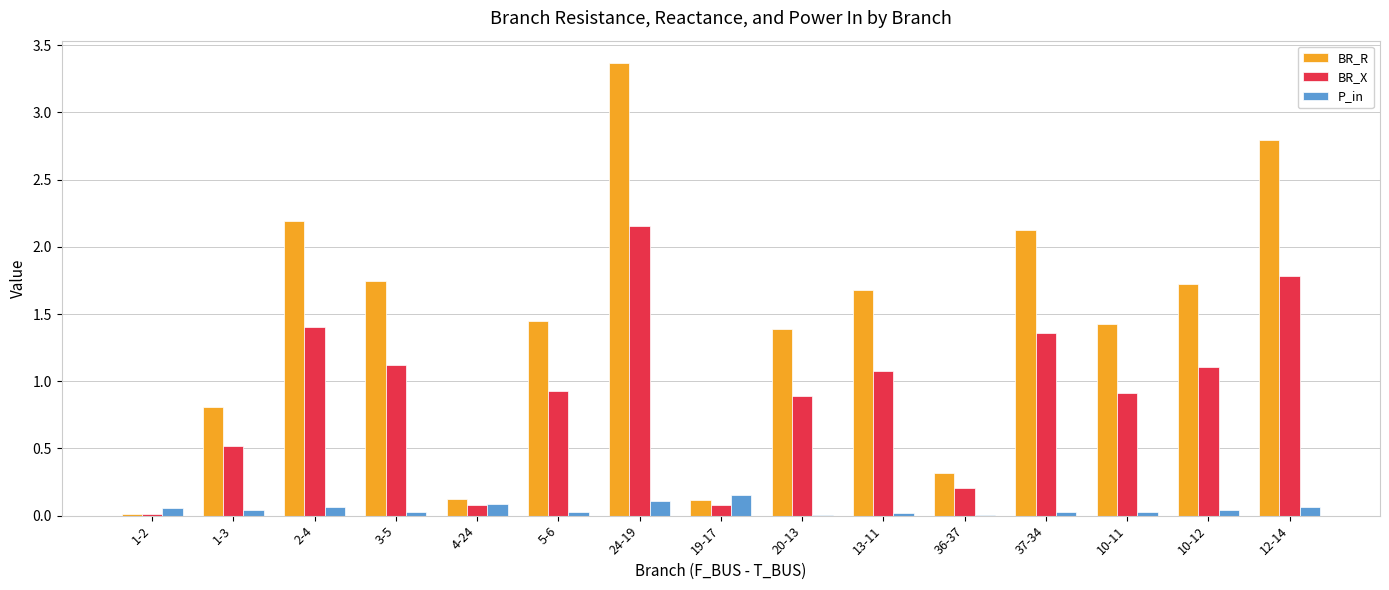

The value of BR_X at 24-19 is 2.2. True or false?

True